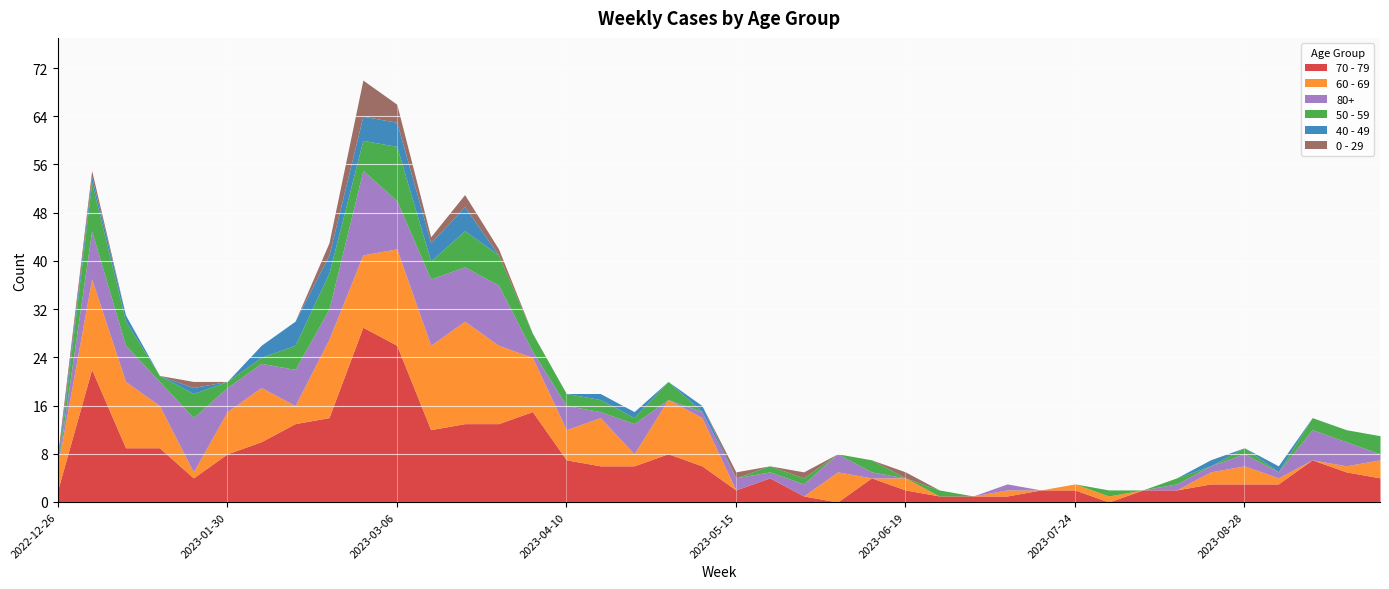

What is the sum of all 60 - 69 values?

203